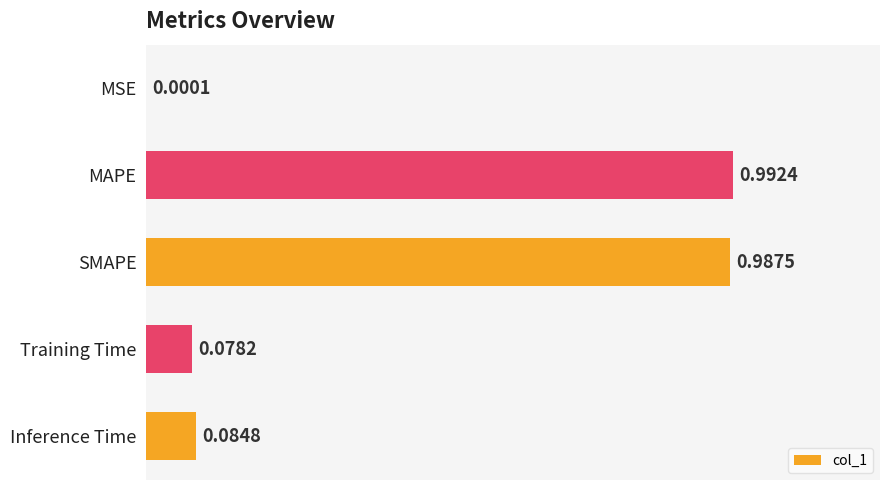

Where is the data nearest to the value 0?

MSE